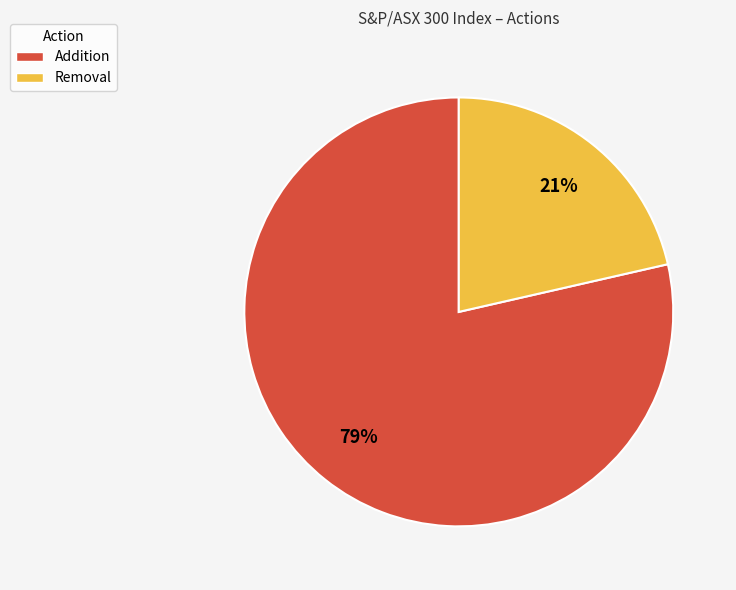

To the nearest percent, what portion does Addition represent?

79%